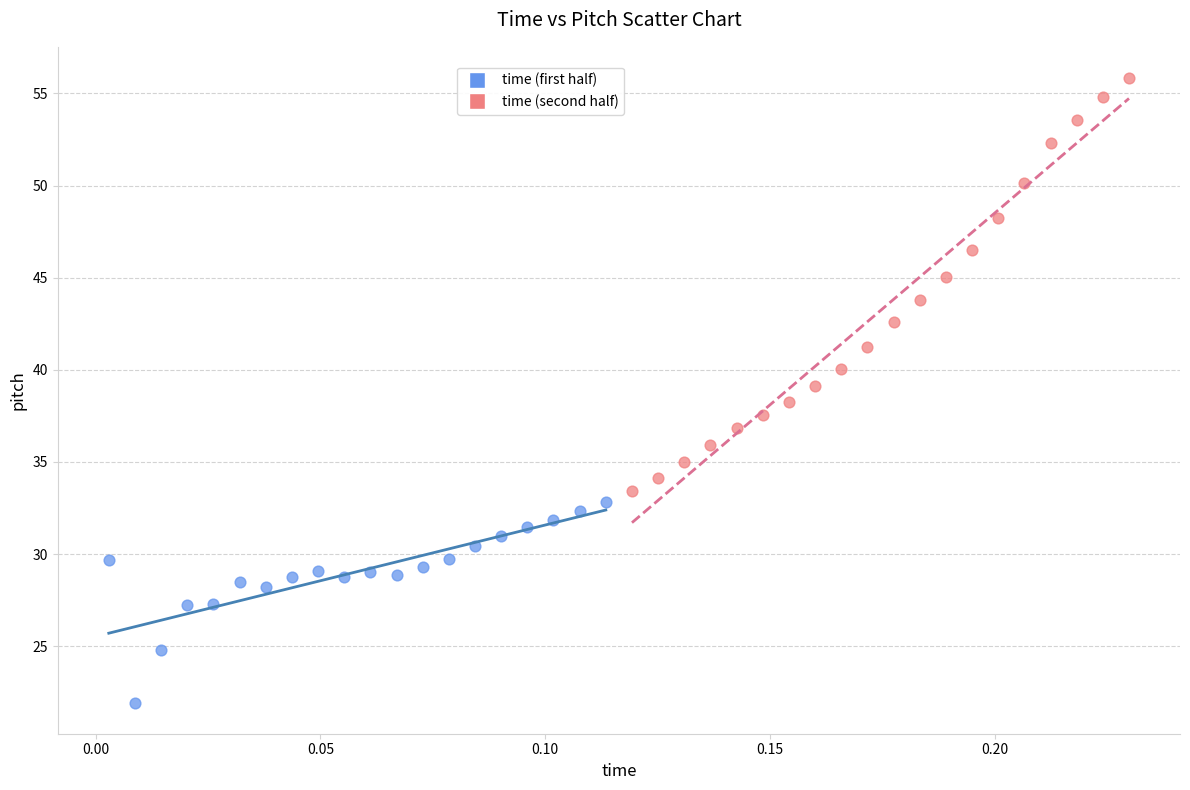

Which series has the largest Y range (max minus min)?

time (second half)